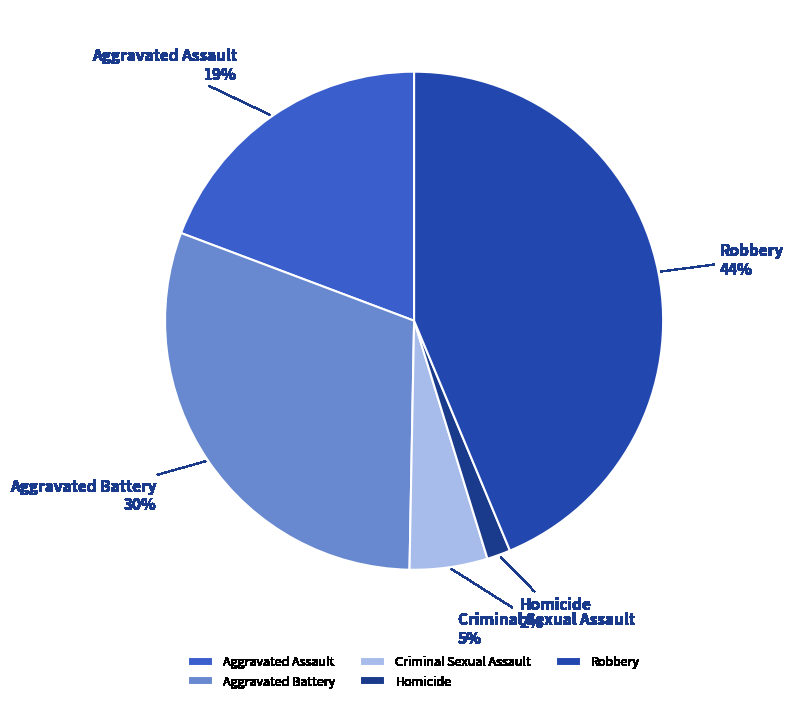

Between Aggravated Assault and Criminal Sexual Assault, which is larger?

Aggravated Assault